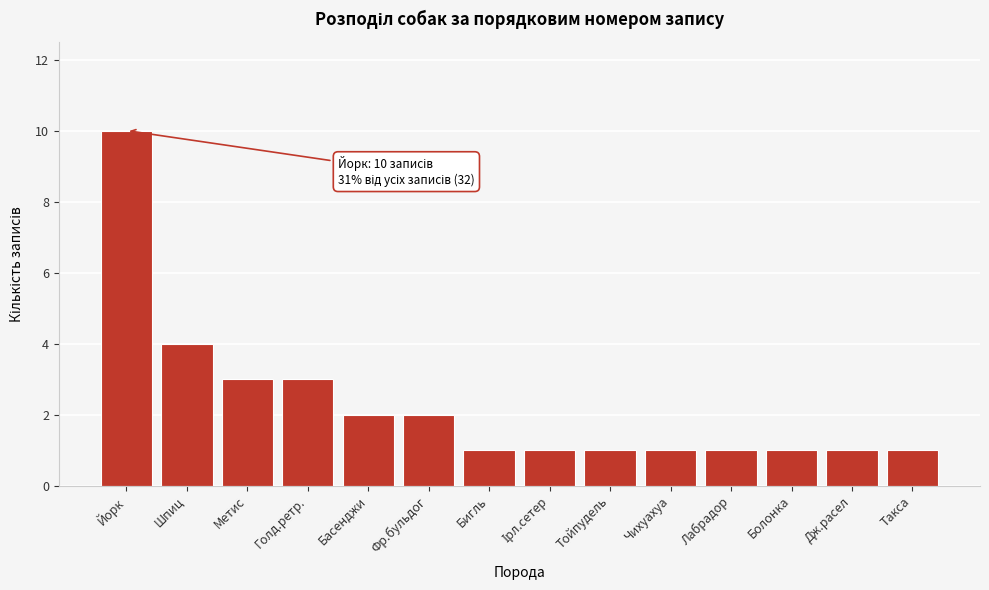

Reading left to right, transcribe all the data shown in this chart.

10	4	3	3	2	2	1	1	1	1	1	1	1	1